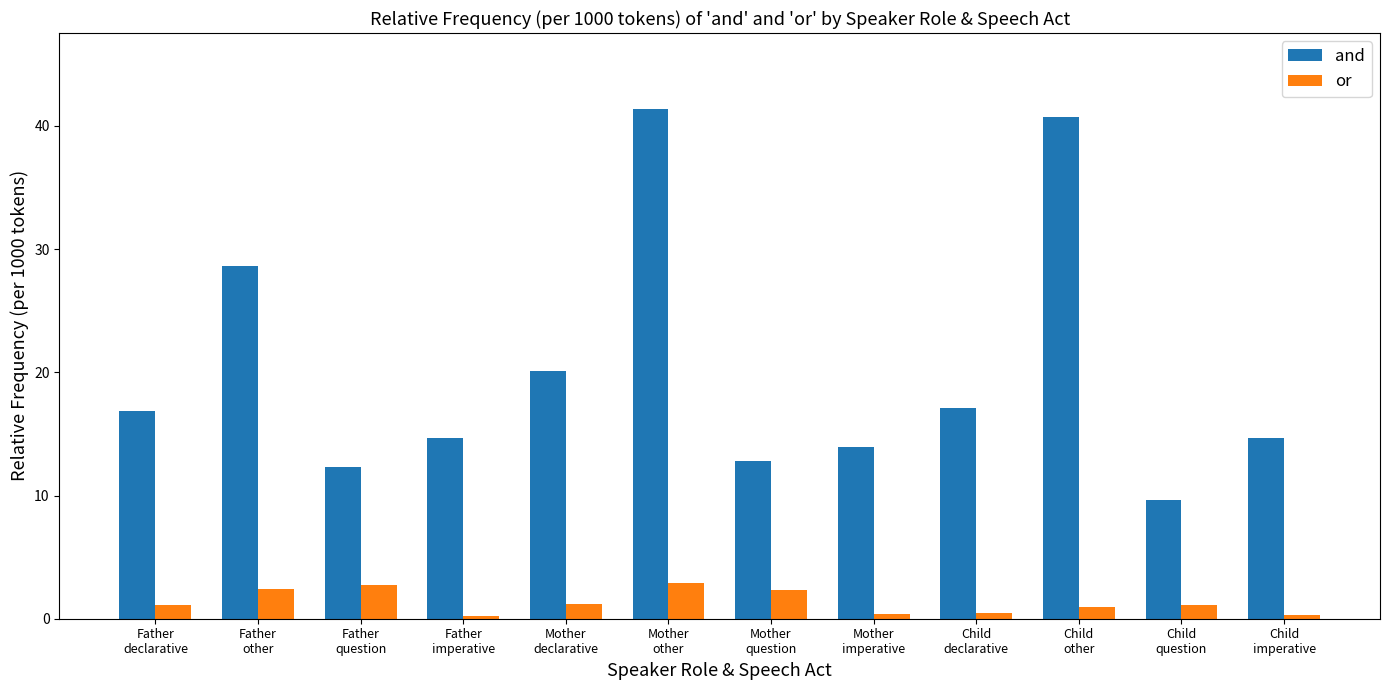

What is the label of the 5th bar from the left?

Mother
declarative